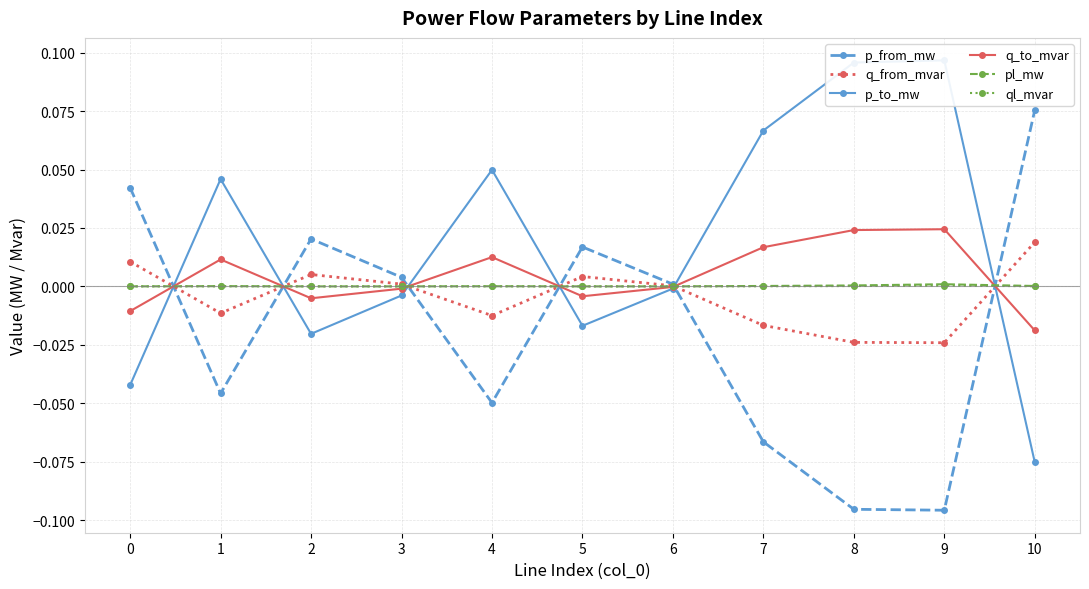

What is the value of the p_from_mw point at the 10th from the left?

-0.1